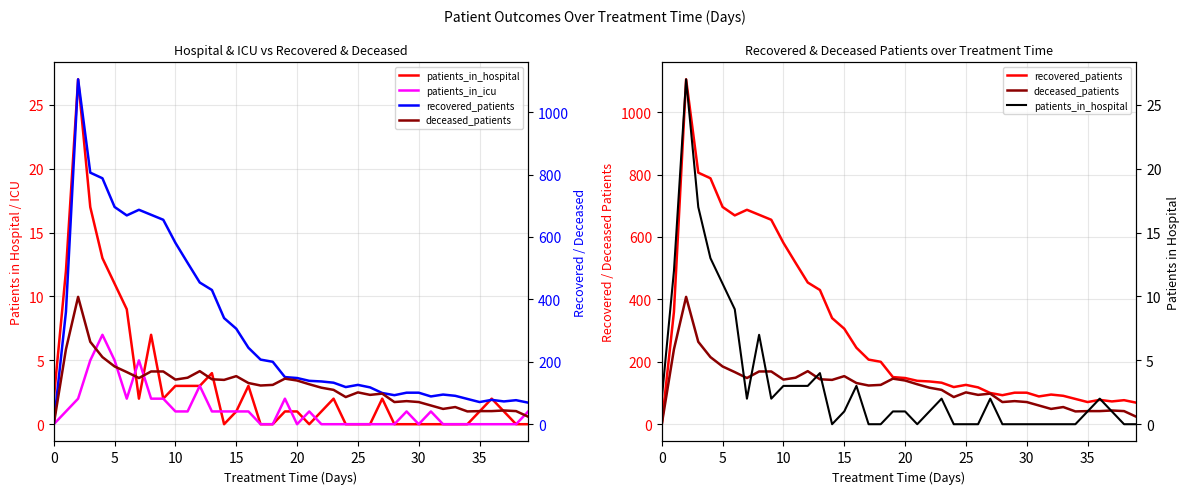

How many lines are shown in the chart?

4